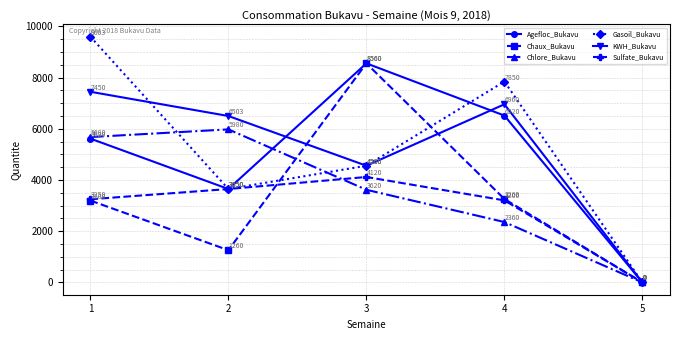

Is it true that Chaux_Bukavu equals 269 at 2?

False